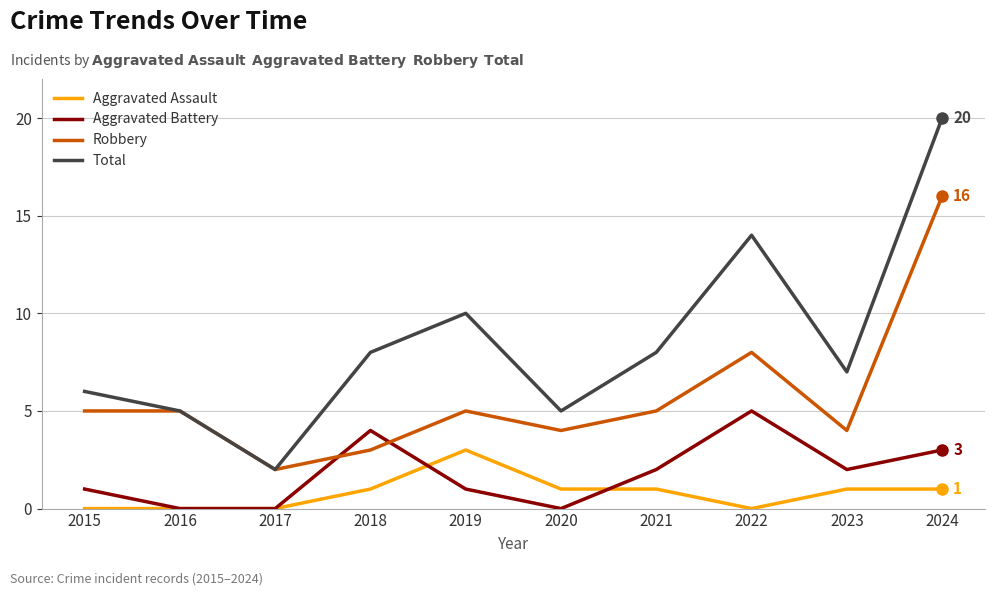

The Total series shows 1 at 2017. True or false?

False